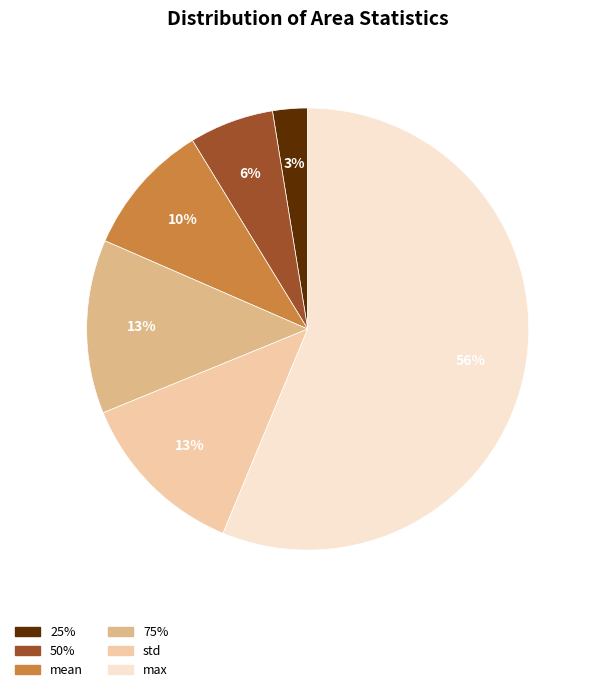

To the nearest percent, what is the difference between the 75% and 50% slice percentages?

7%